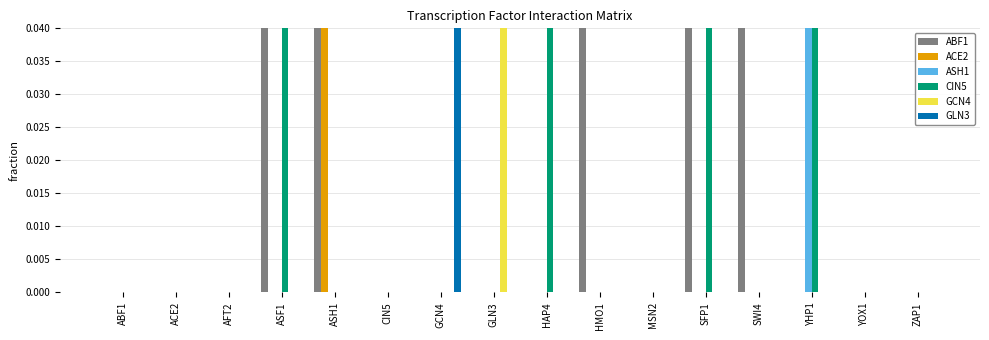

Which series has the largest total across all categories?

ABF1